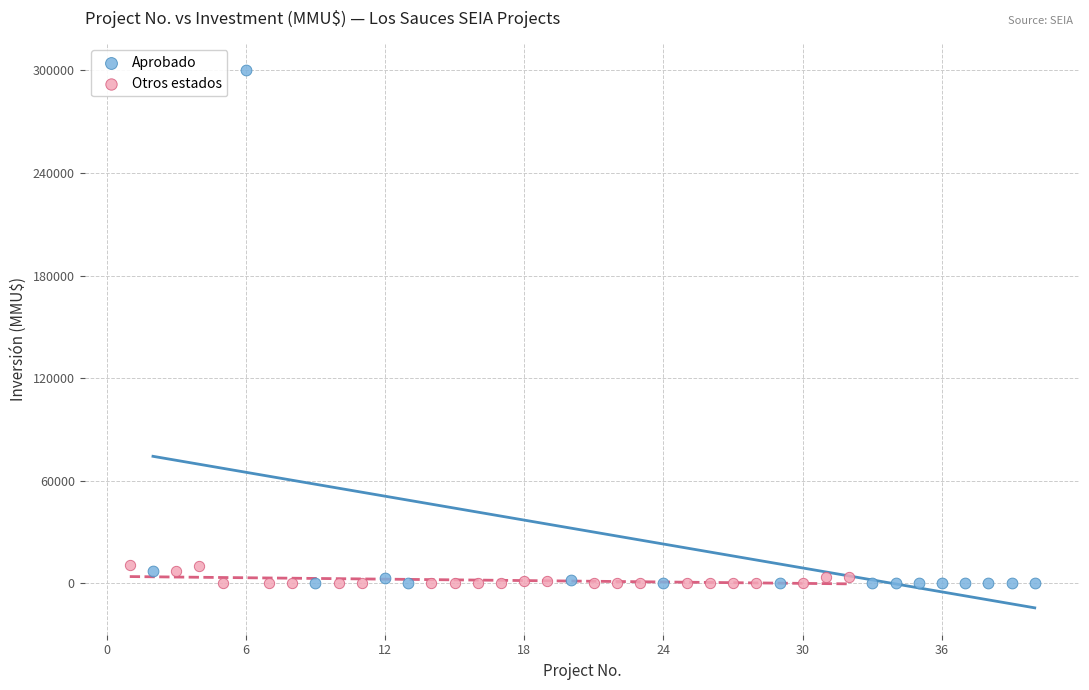

Which series reaches the maximum Y coordinate?

Aprobado